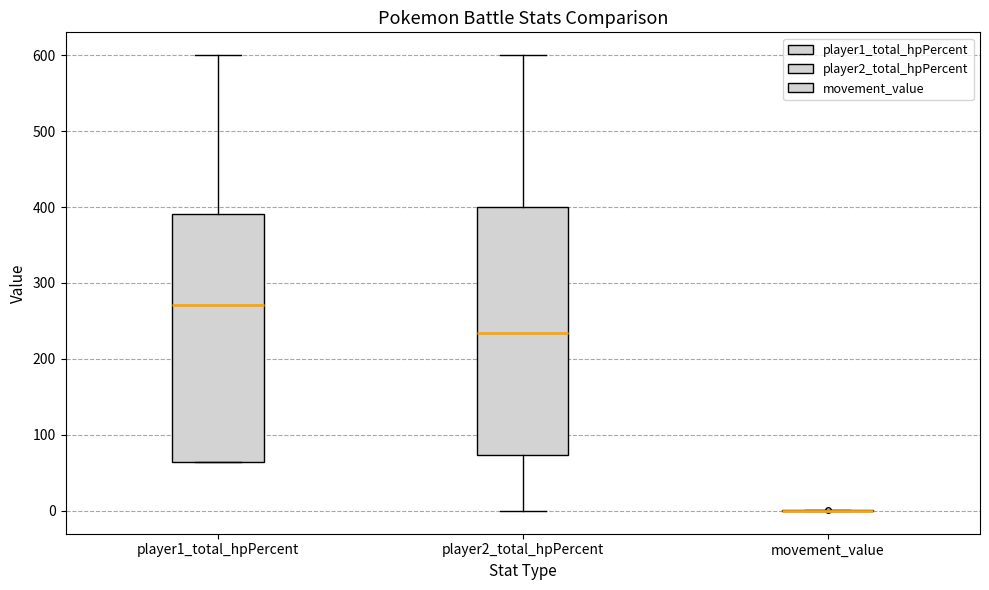

Reading left to right, transcribe this box plot: for each box, give where its median line is, the range the box spans, and where its two whiskers end, as read against the y-axis. The values are not printed on the chart, so give them approximately, as read against the axis.

player1_total_hpPercent: median 270, box 60 to 390, whiskers 60 to 600
player2_total_hpPercent: median 230, box 70 to 400, whiskers 0 to 600
movement_value: box collapsed to a line at 0, whiskers 0 to 0